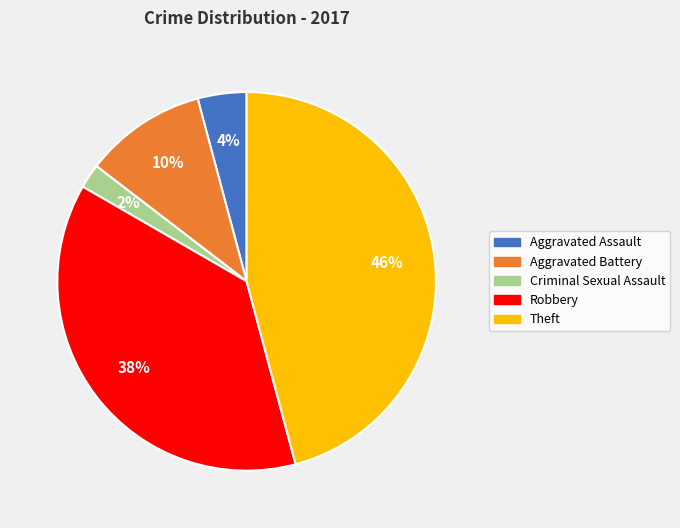

Is the sum of Aggravated Battery and Criminal Sexual Assault greater than half?

No